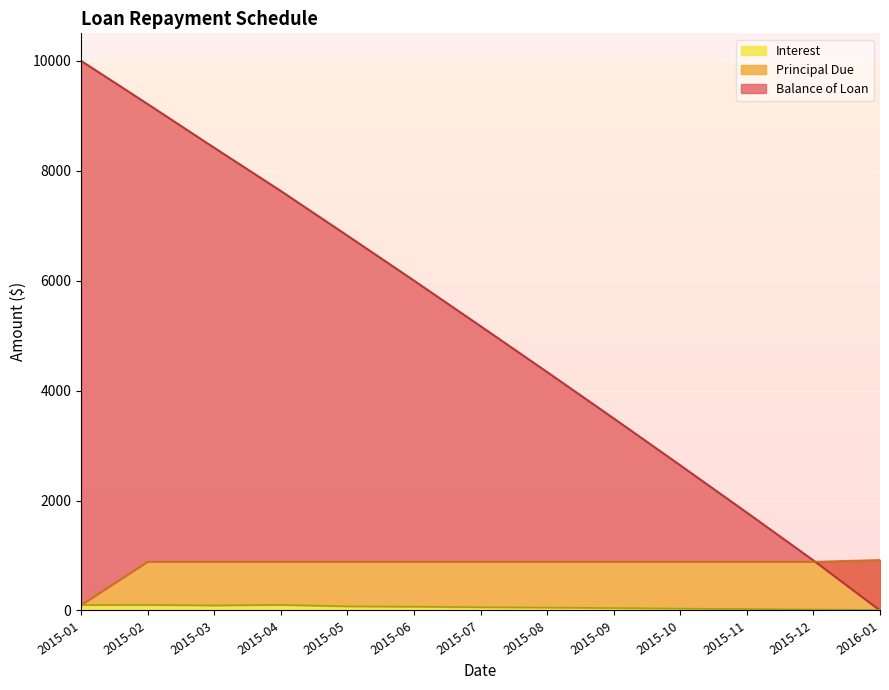

True or false: Interest and Principal Due intersect in this chart.

False